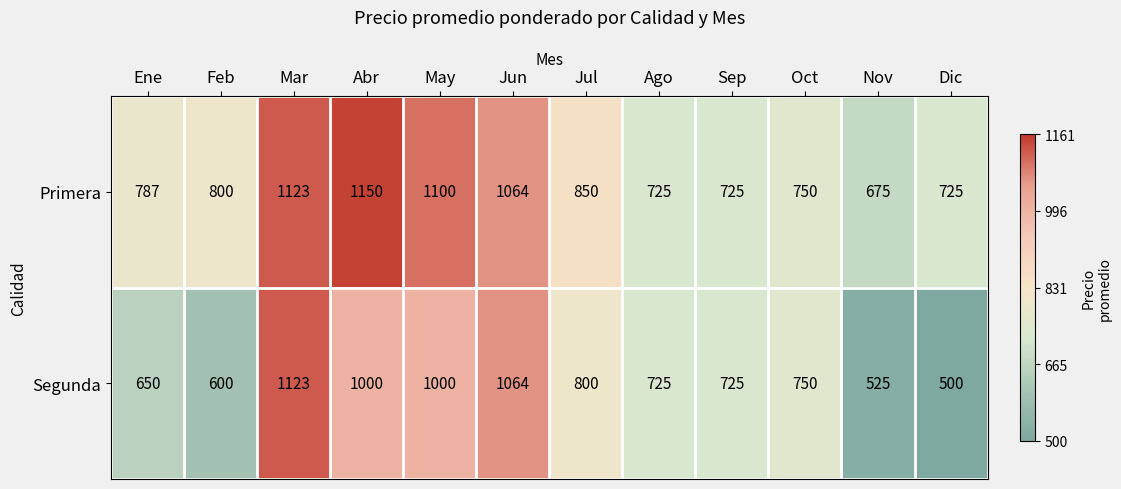

What is the minimum value shown in the chart?

500